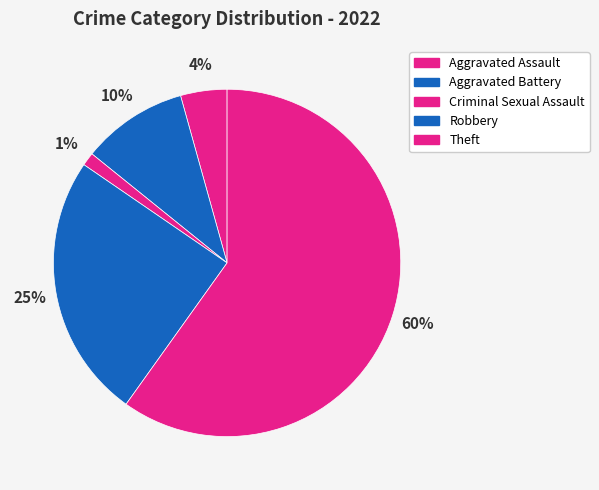

Is it true that Aggravated Assault is 1% of the pie?

False